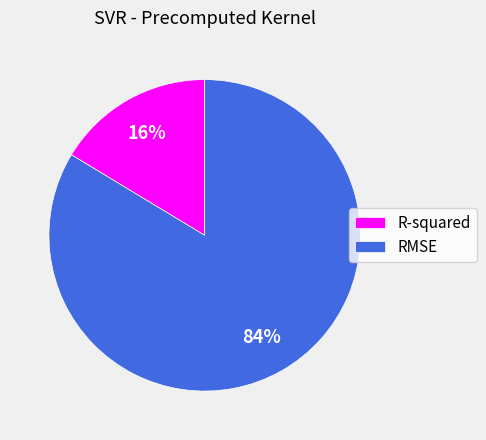

The R-squared slice represents 16% of the pie. True or false?

True